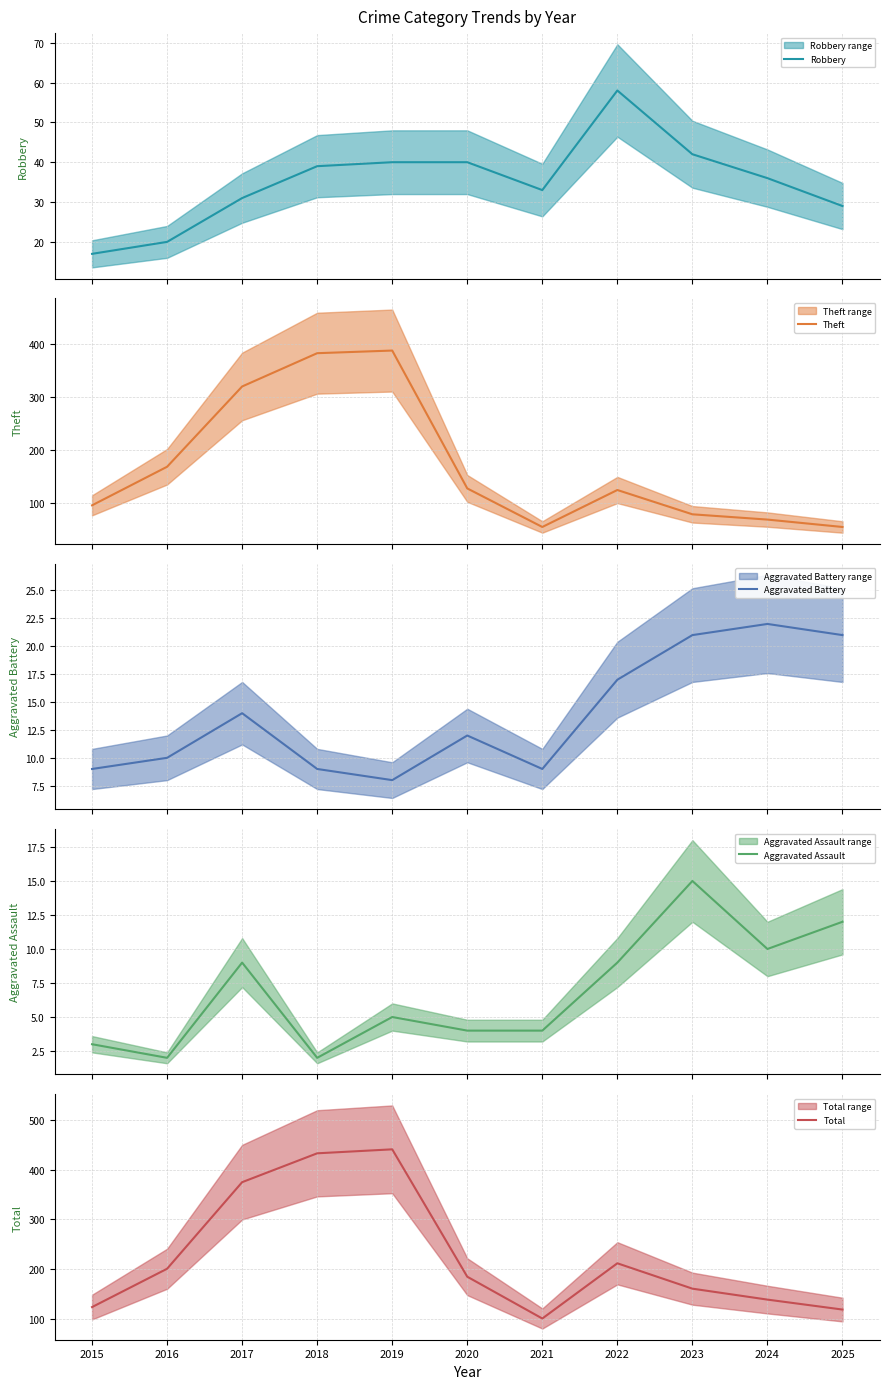

What are all the series names shown in the legend?

Robbery, Theft, Aggravated Battery, Aggravated Assault, Total